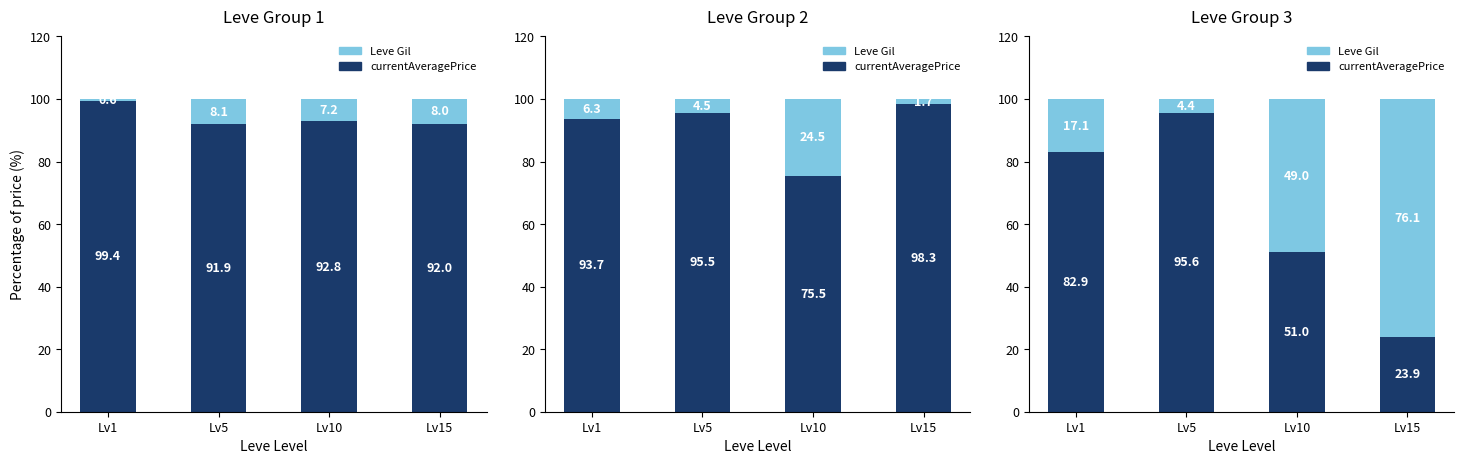

Where does the currentAveragePrice series first go above 82?

Lv1